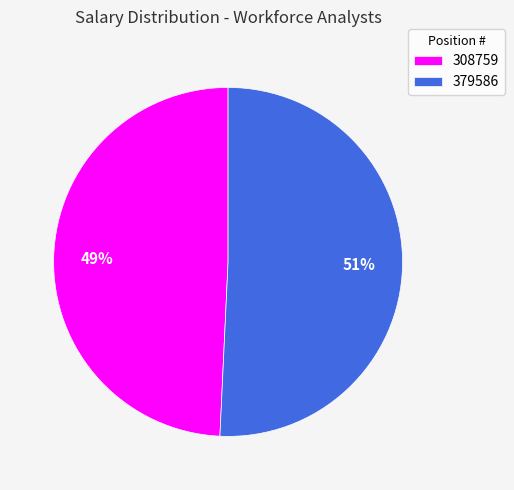

Between 379586 and 308759, which is larger?

379586